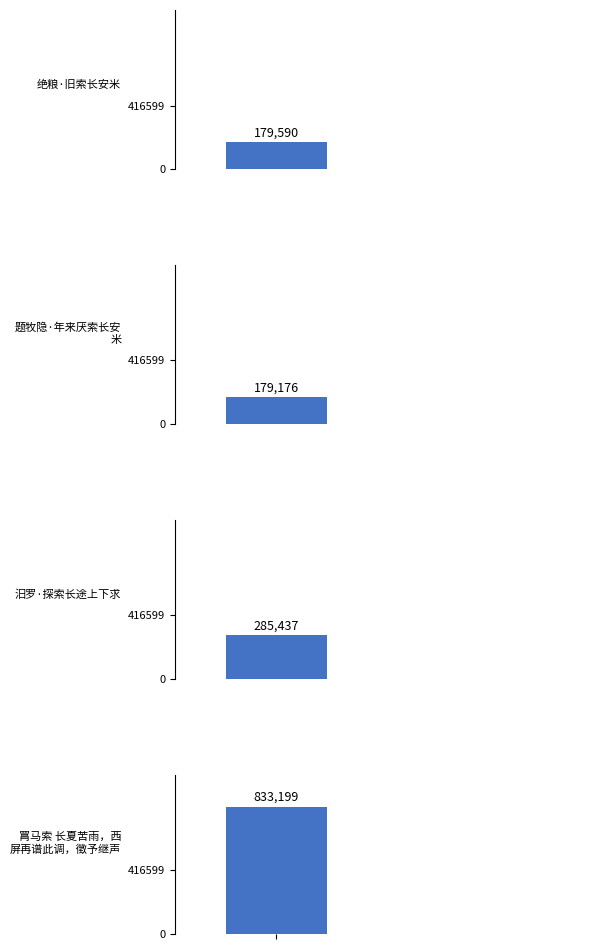

What is the maximum value shown in the chart?

833199